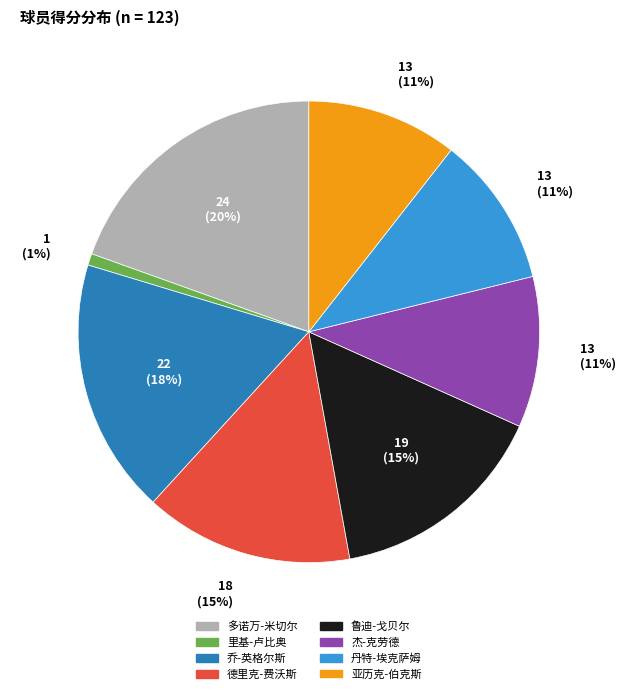

To the nearest percent, what portion does 里基-卢比奥 represent?

1%